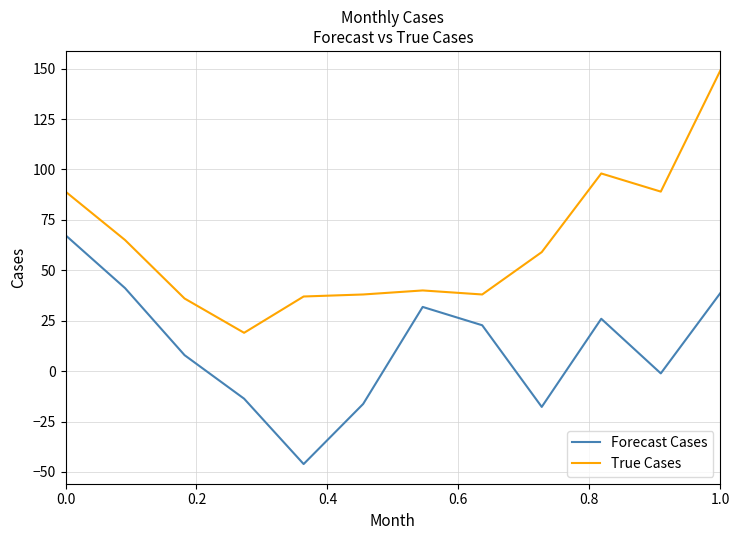

Rank the series by their maximum value, from highest to lowest.

True Cases, Forecast Cases